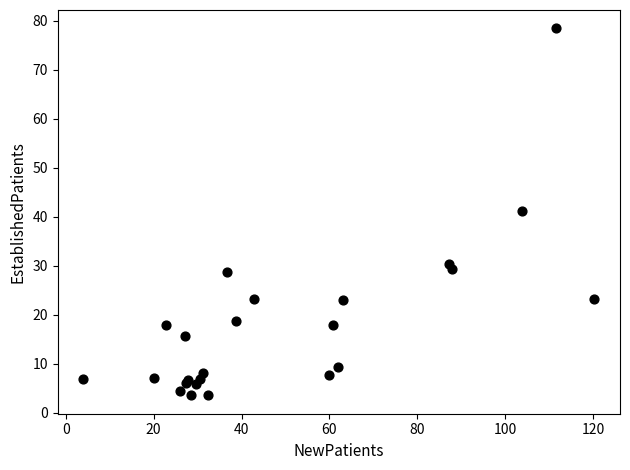

What Y value in the scatter plot is closest to 40?

41.1